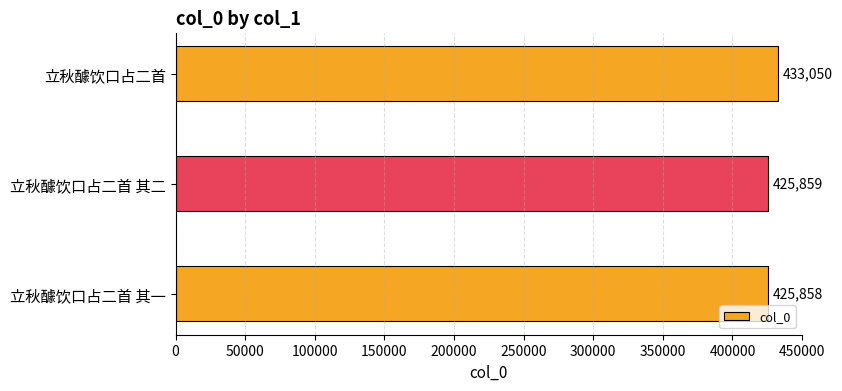

What is the greatest value displayed?

433050